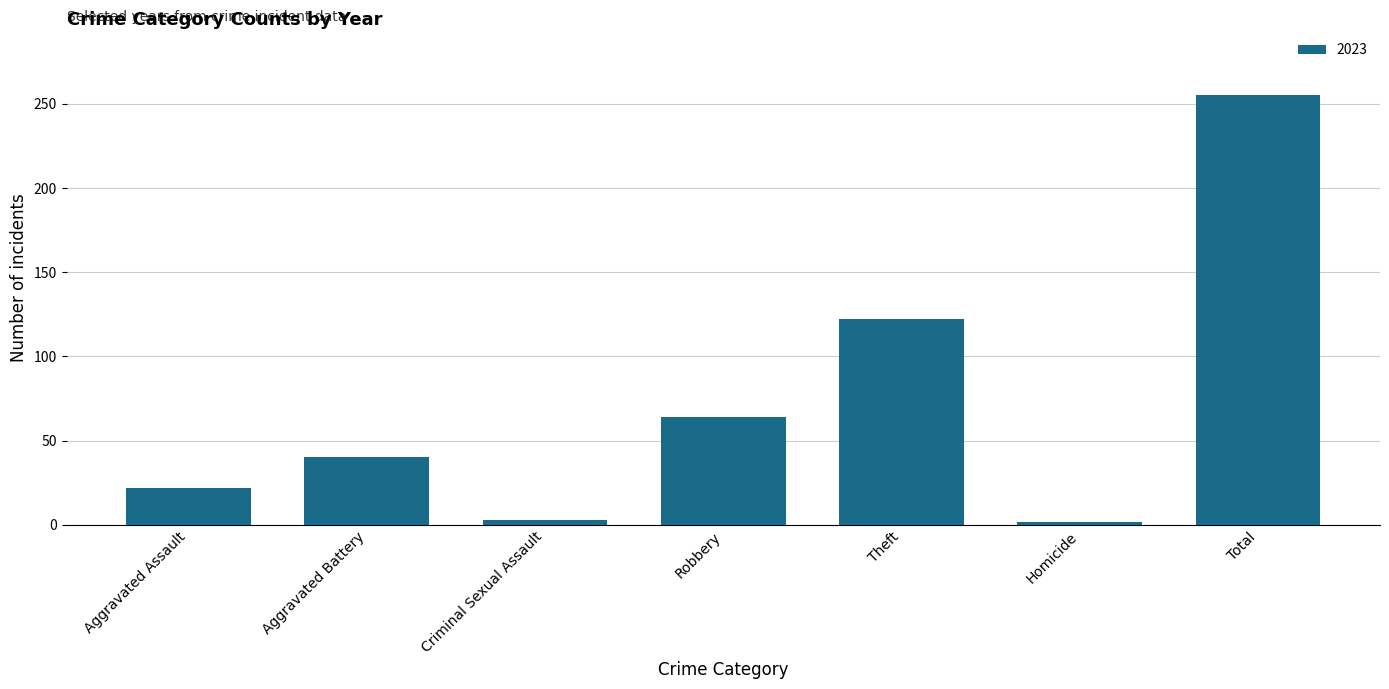

What is the greatest value displayed?

255